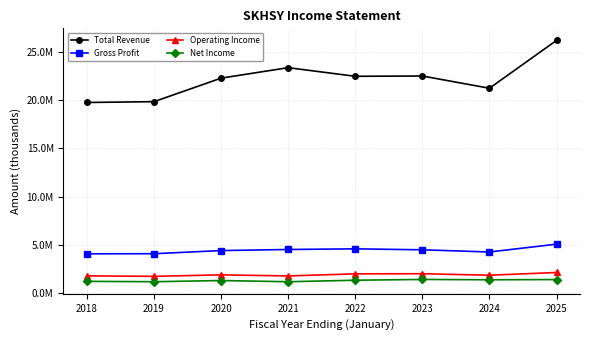

What is the value of the Operating Income point at the 1st from the left?

1789600